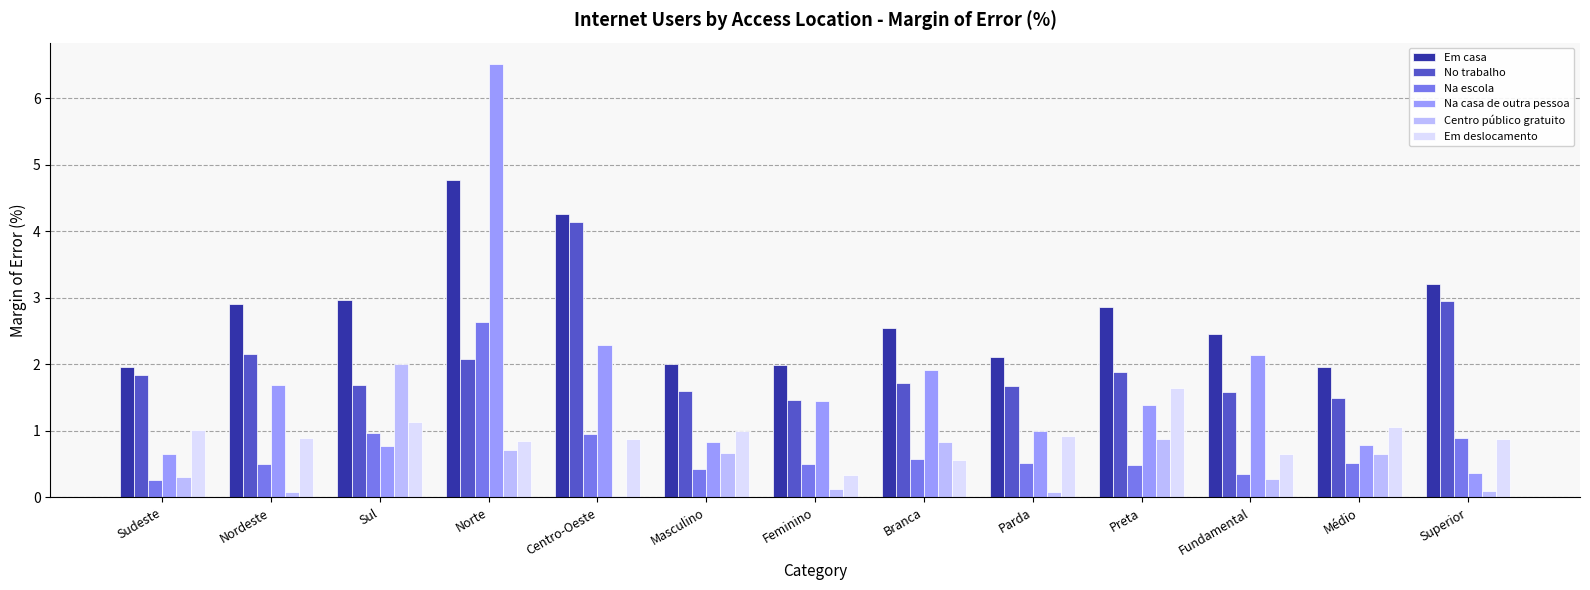

What is the spread (max minus min) of values at Fundamental?

2.2